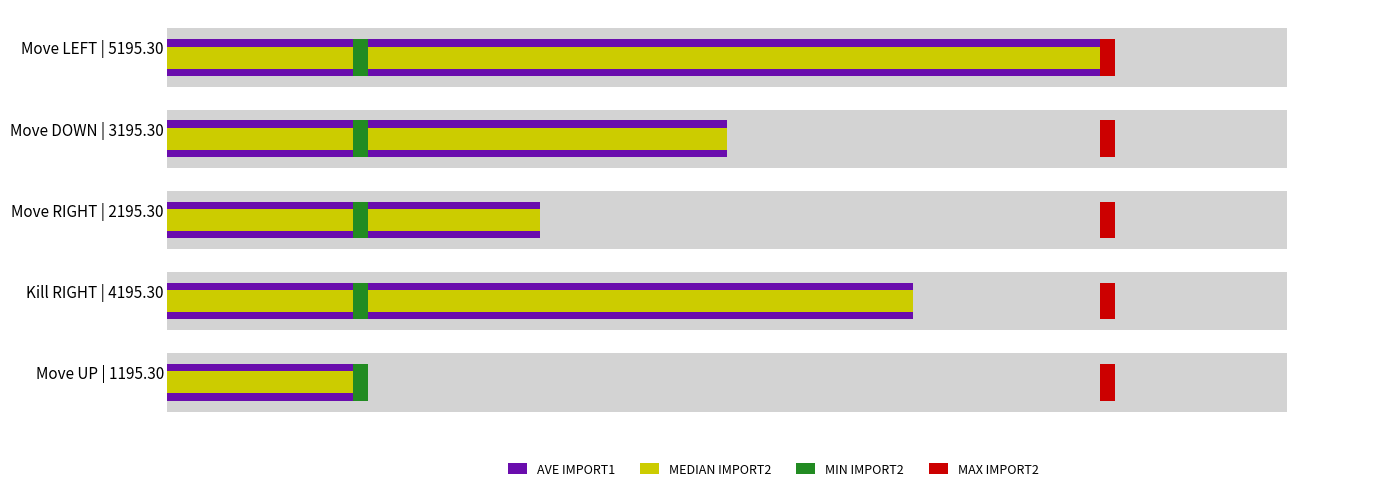

At how many categories does at least one series exceed 2?

3